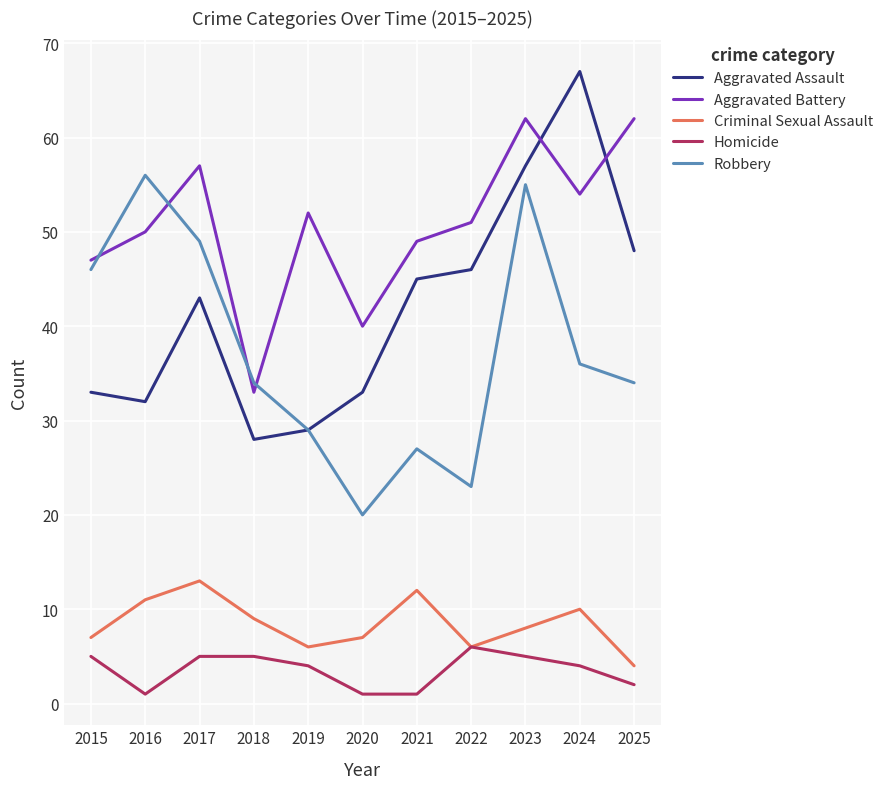

At 2016, list the series in order from largest to smallest.

Robbery, Aggravated Battery, Aggravated Assault, Criminal Sexual Assault, Homicide